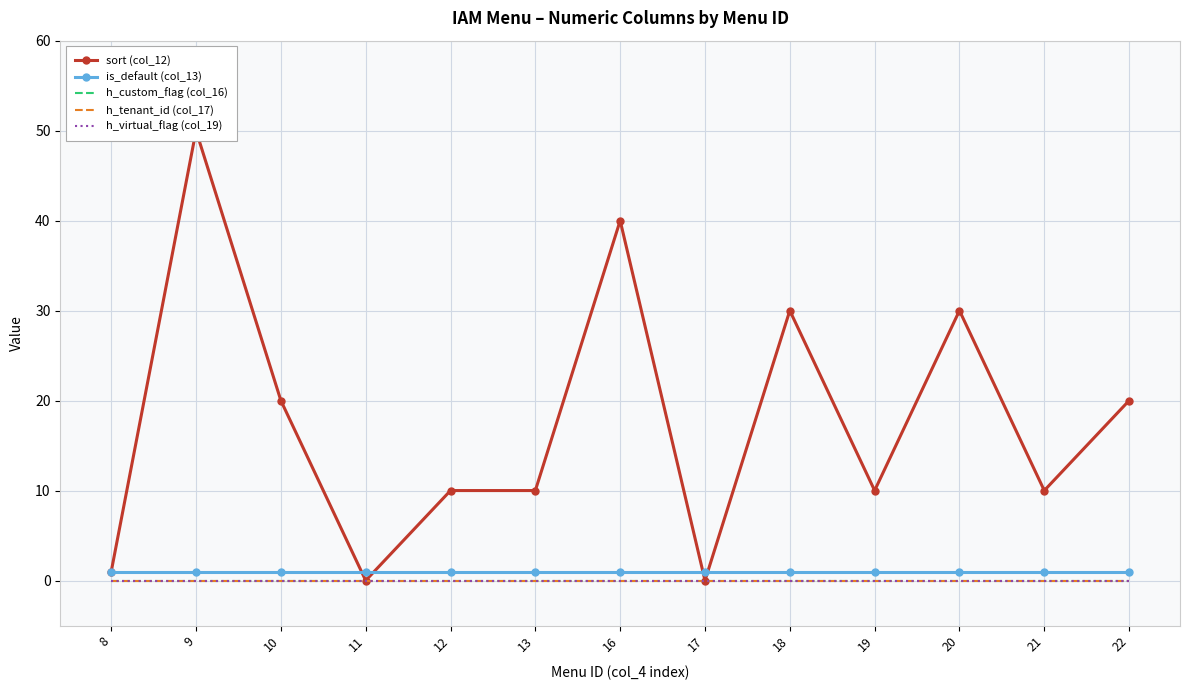

What is the maximum value shown in the chart?

50